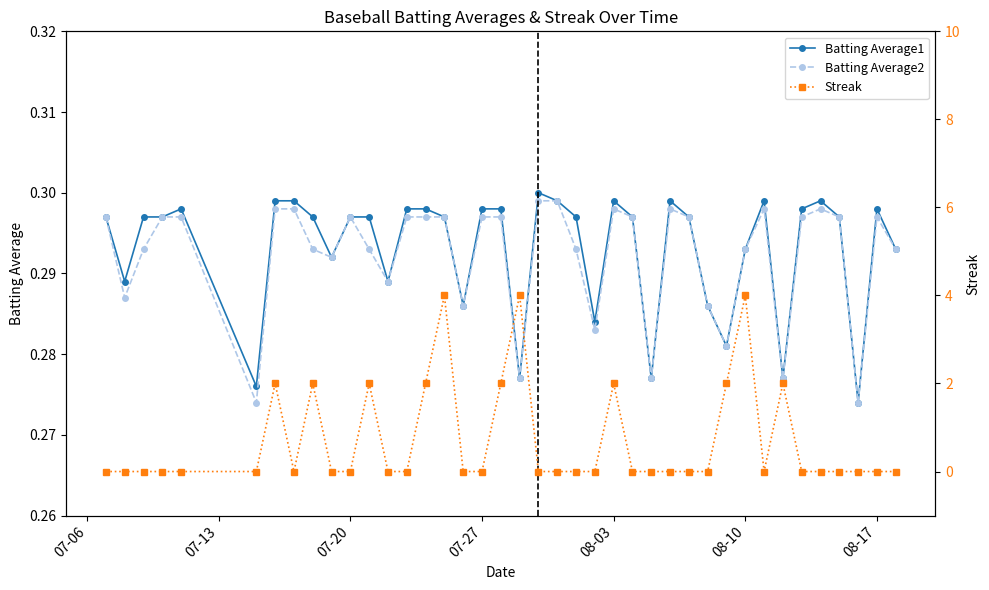

True or false: Batting Average2 and Streak intersect in this chart.

True